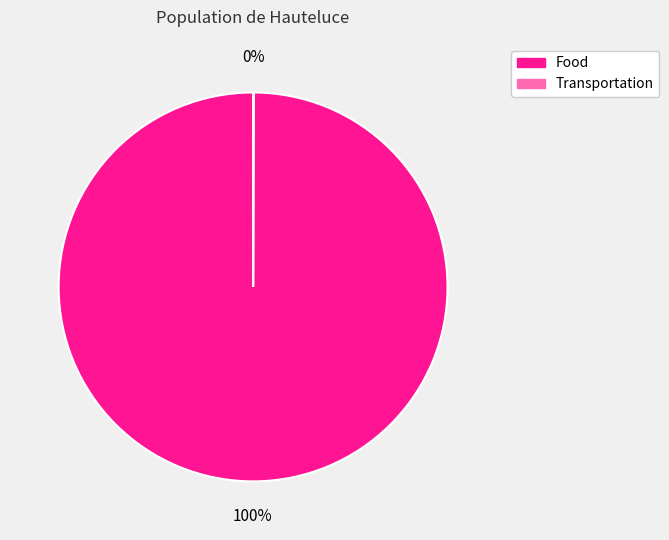

Is there a majority slice in this chart?

Yes